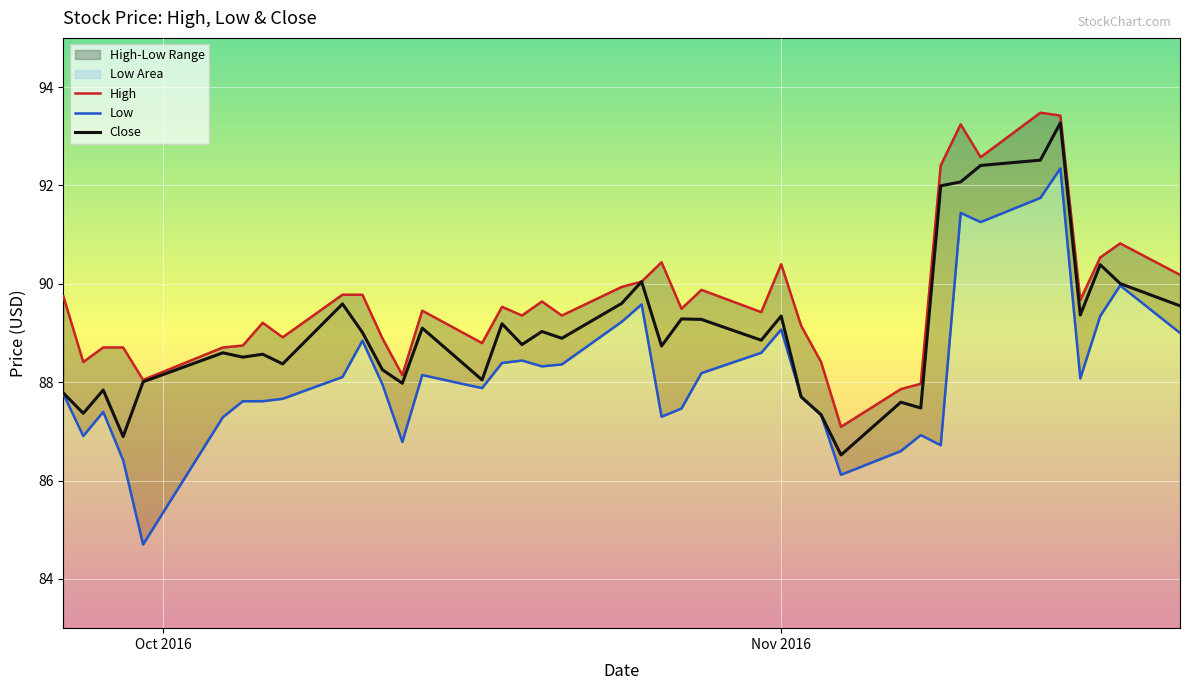

How many interior local valleys does the Low series have?

10